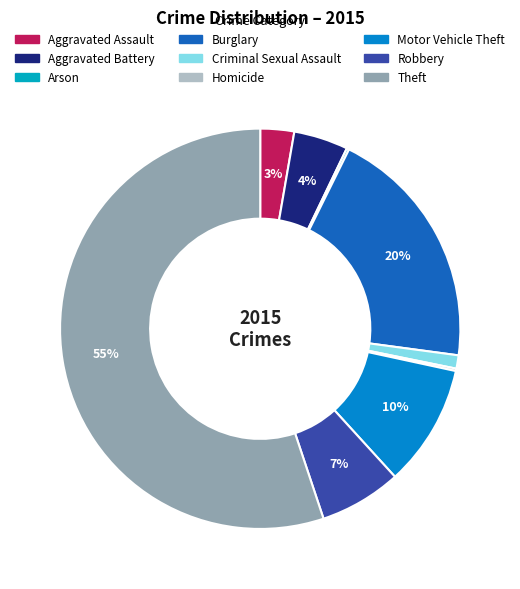

Which slice is the smallest?

Arson